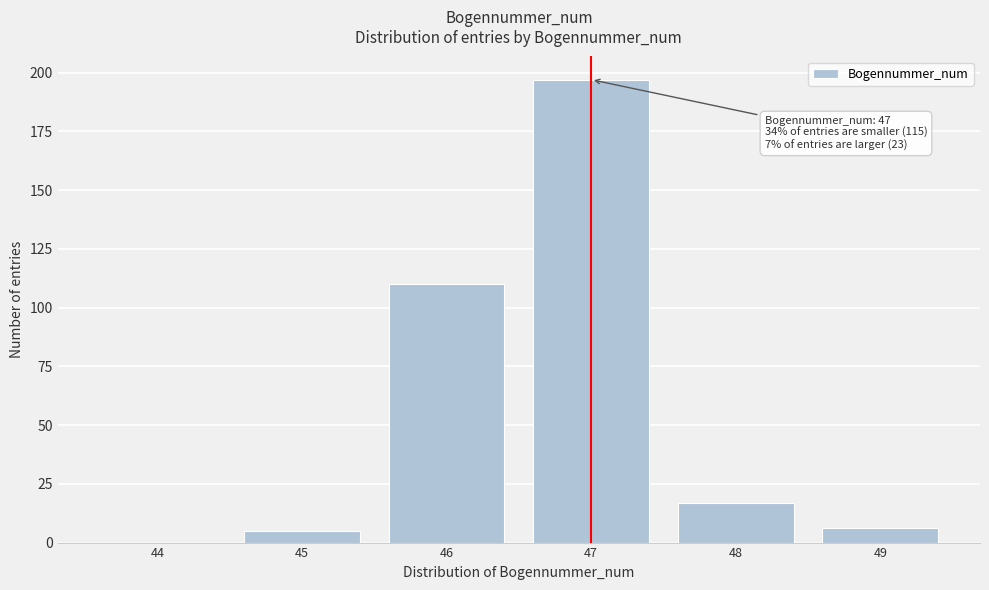

Reading left to right, what are all the values shown in this chart?

44=0	45=5	46=110	47=197	48=17	49=6